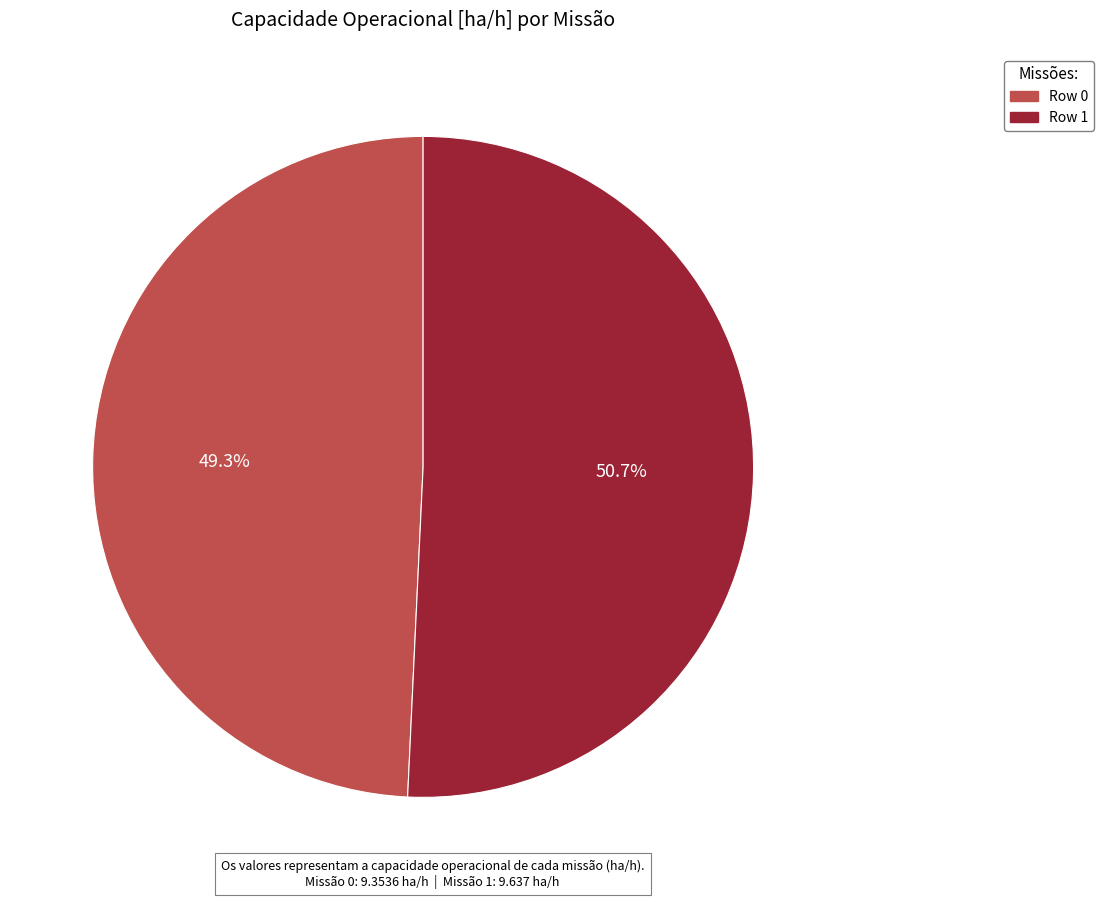

Approximately how many times larger is the value at Row 1 compared to Row 0?

1.0